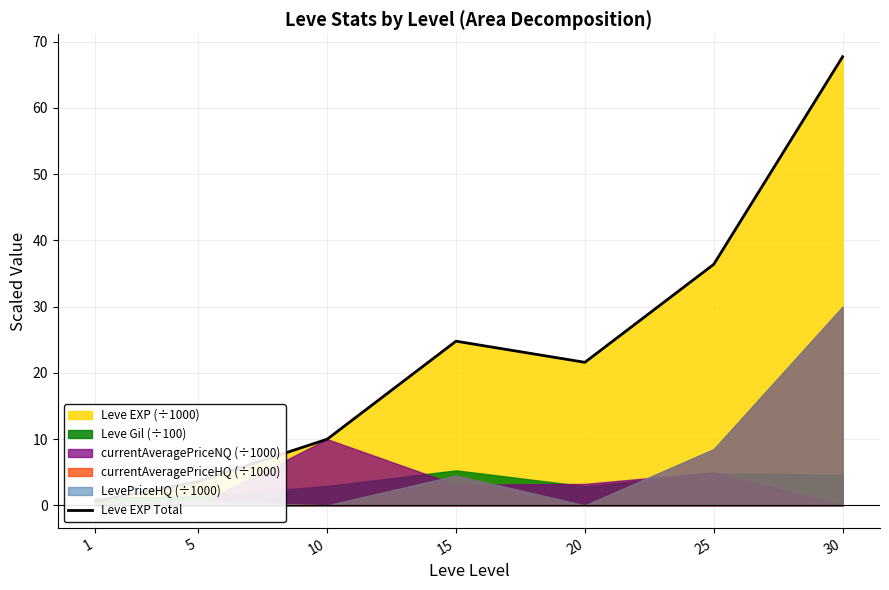

At which category does the chart reach its peak across all series?

30